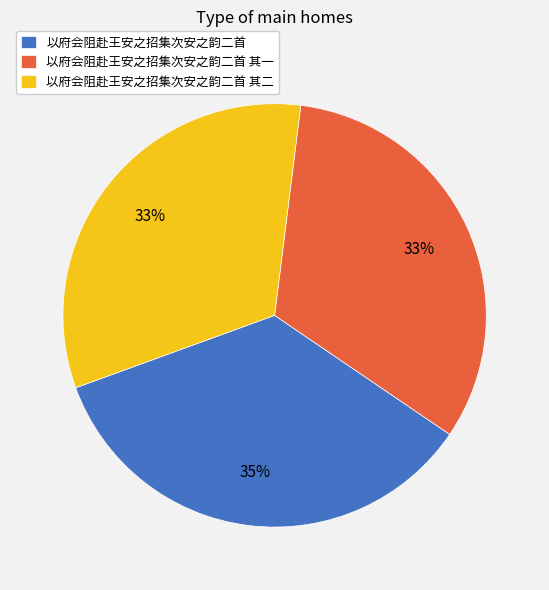

True or false: 以府会阻赴王安之招集次安之韵二首 其二 accounts for 25% of the total.

False